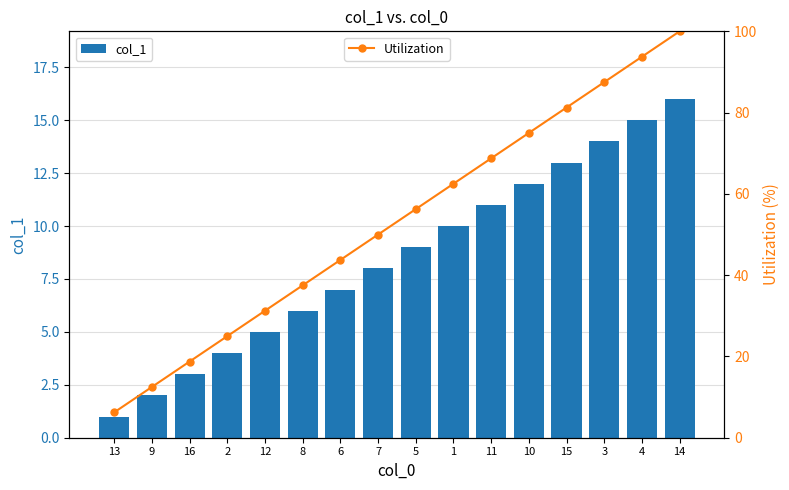

Rank the series by their maximum value, from lowest to highest.

col_1, Utilization